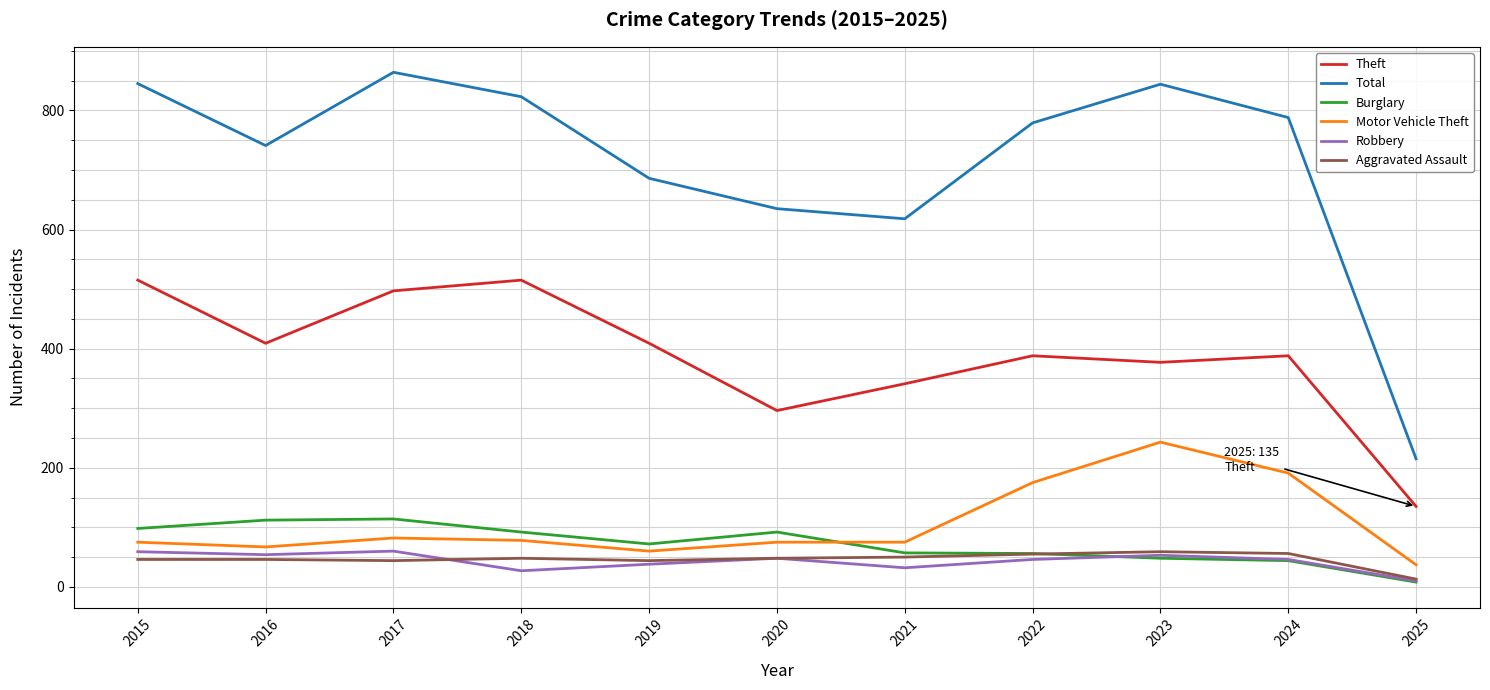

What are all the series names shown in the legend?

Theft, Total, Burglary, Motor Vehicle Theft, Robbery, Aggravated Assault